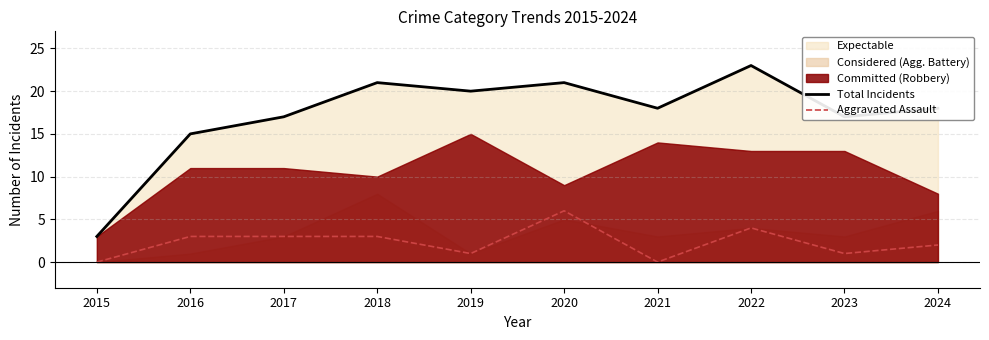

What is the value of the Aggravated Assault point at the 10th from the left?

2